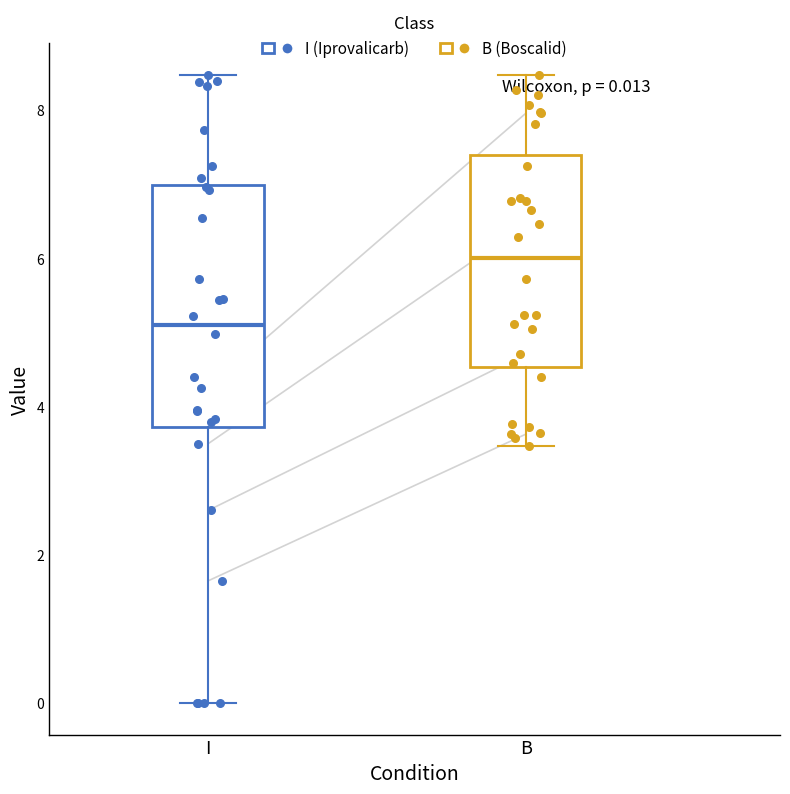

Which box is the tallest, from its lower edge to its upper edge?

I